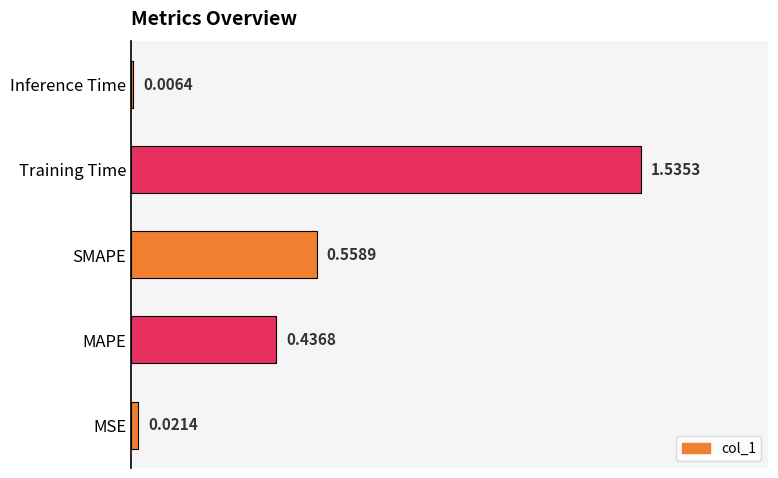

Which label corresponds to the largest value in the chart?

Training Time